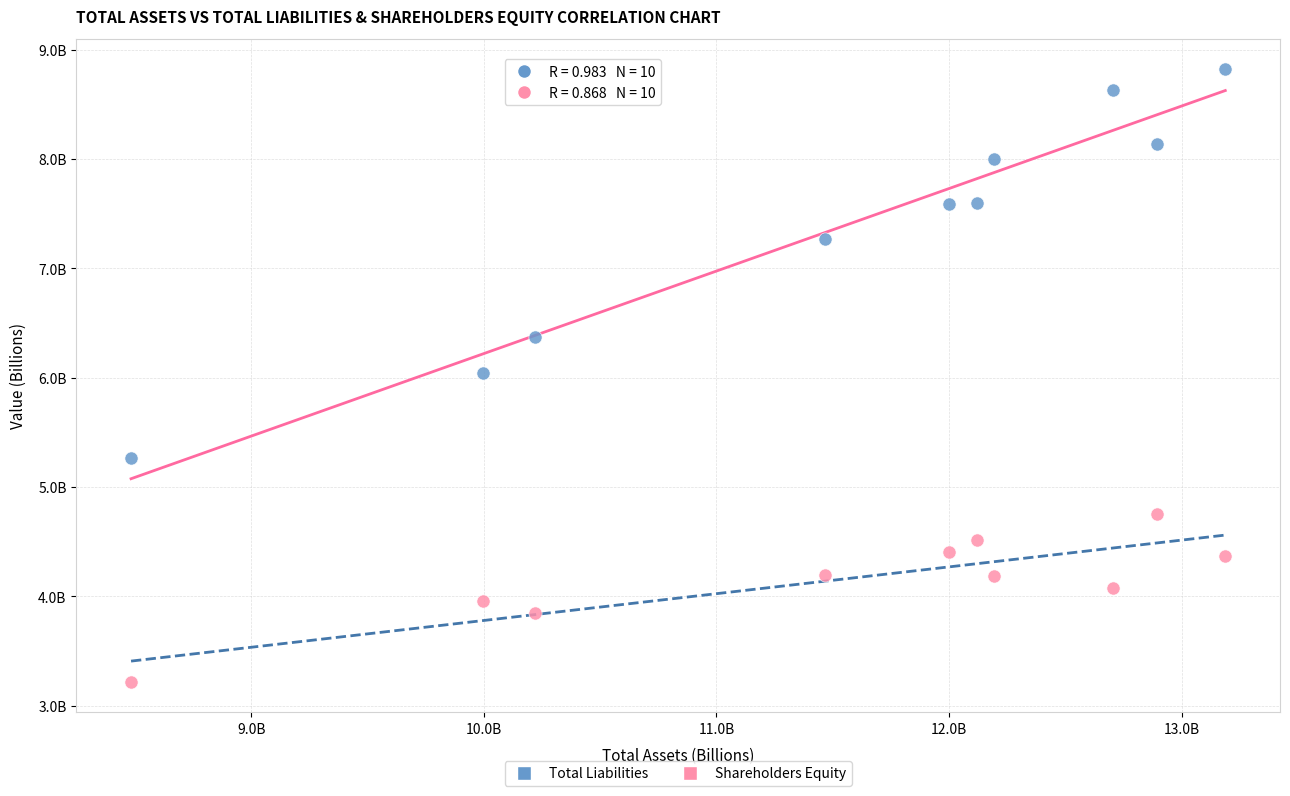

Which series contains the highest Y value?

Total Liabilities